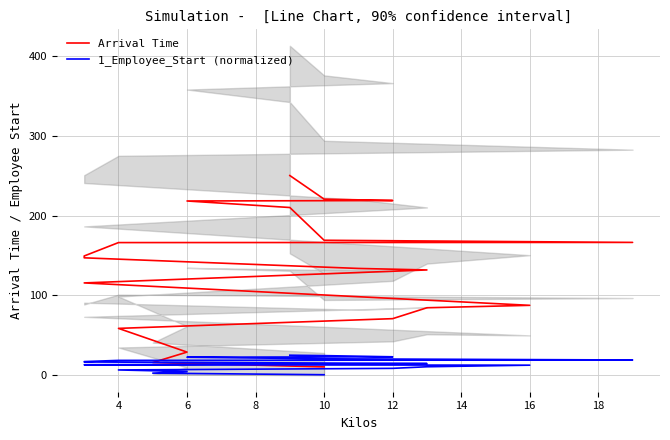

At how many categories does at least one series exceed 30?

17